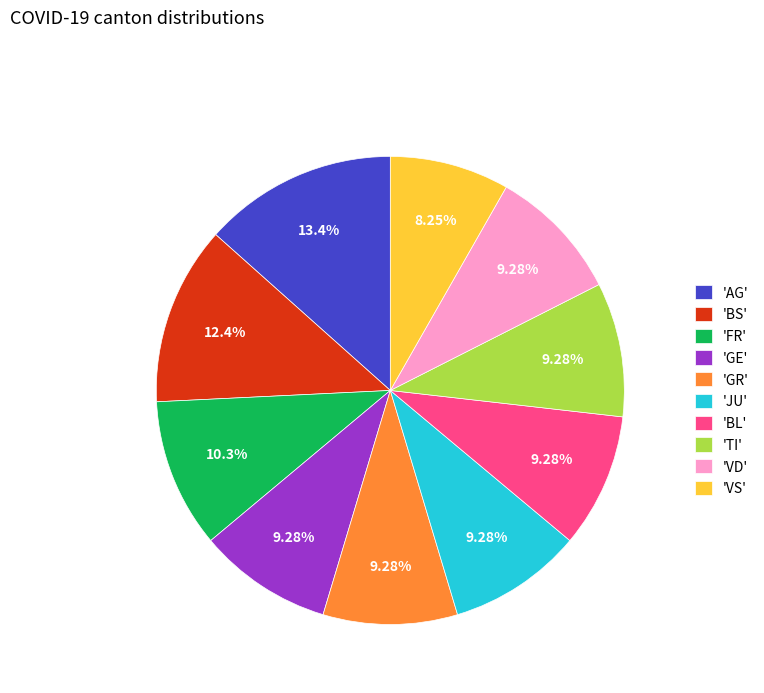

How many slices are in this pie chart?

10